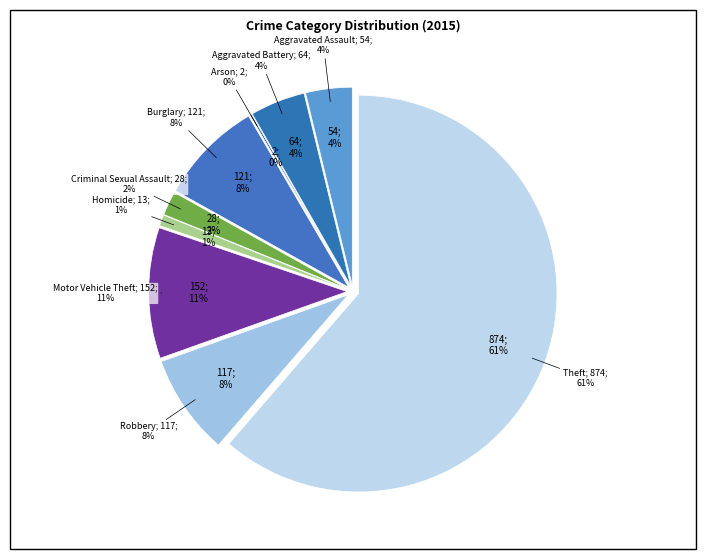

What is the total percentage of Arson and Homicide?

1.1%